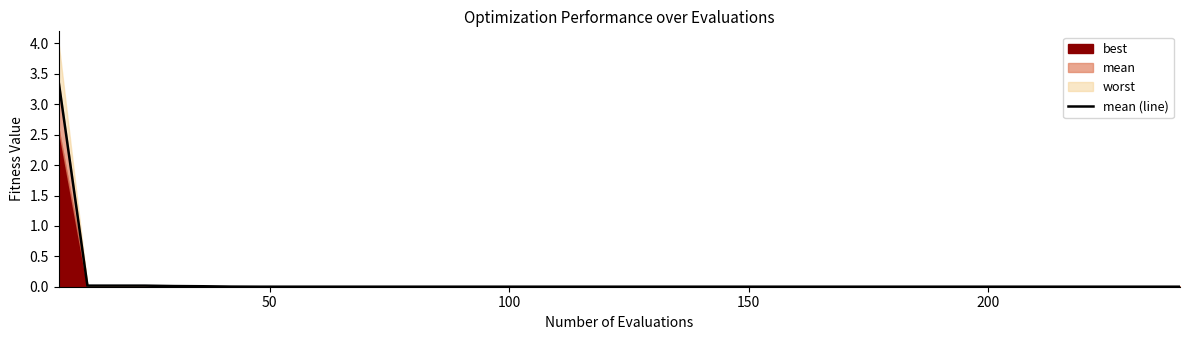

How many lines are shown in the chart?

1